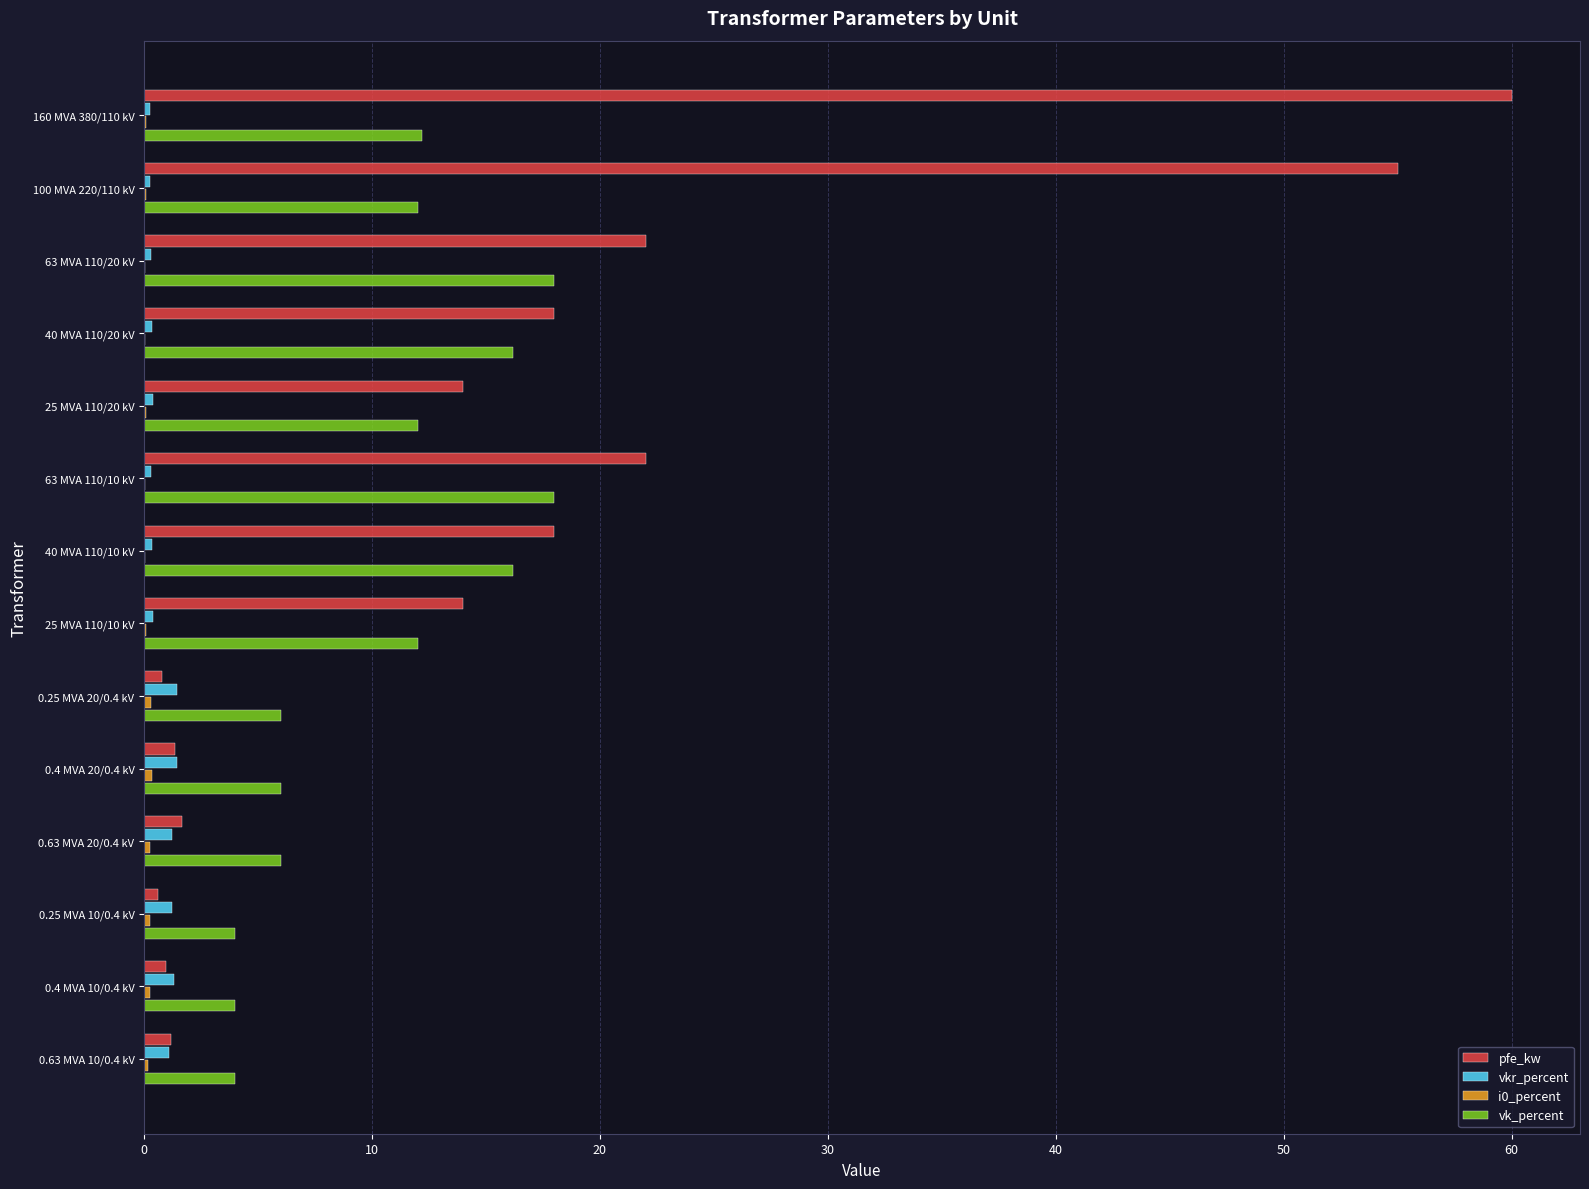

At which category is the sum across all series the highest?

160 MVA 380/110 kV